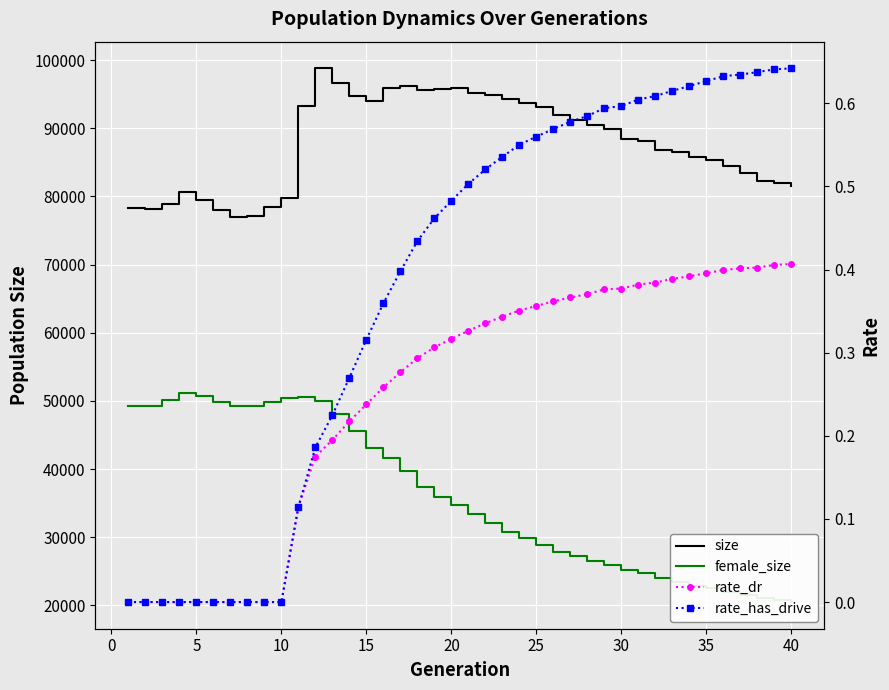

How many interior local valleys does the size series have?

4